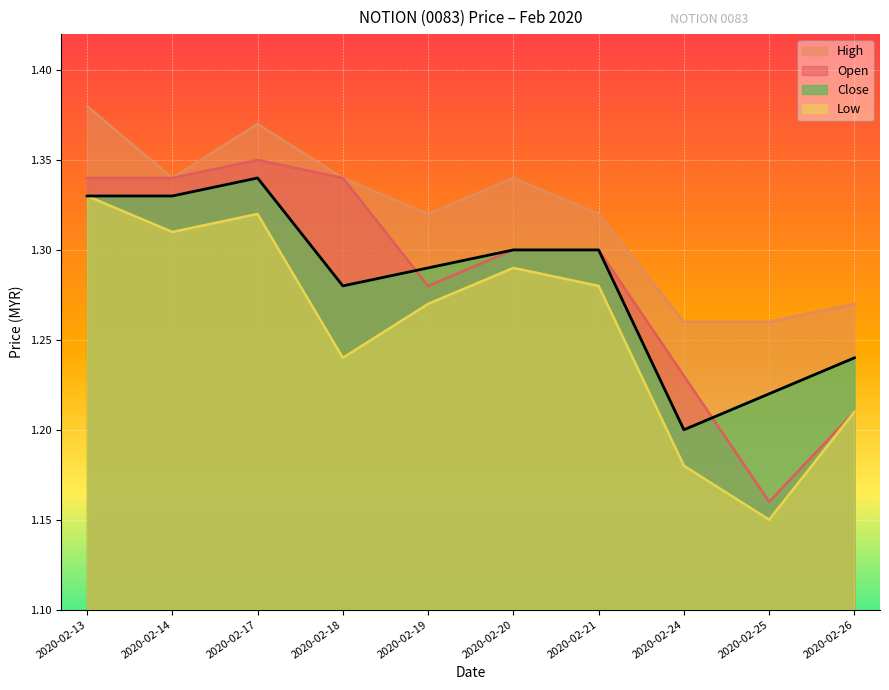

What are all the series names shown in the legend?

High, Open, Close, Low